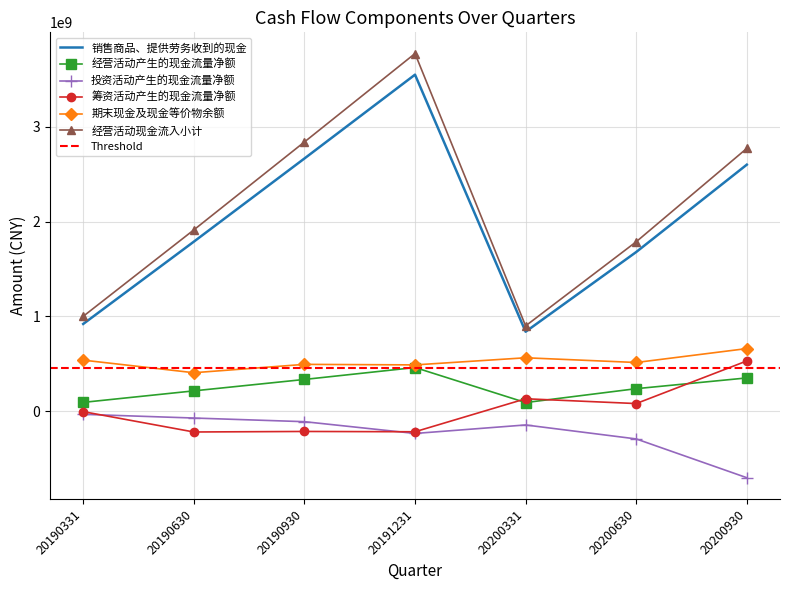

At which category does 销售商品、提供劳务收到的现金 reach its first local valley?

20200331